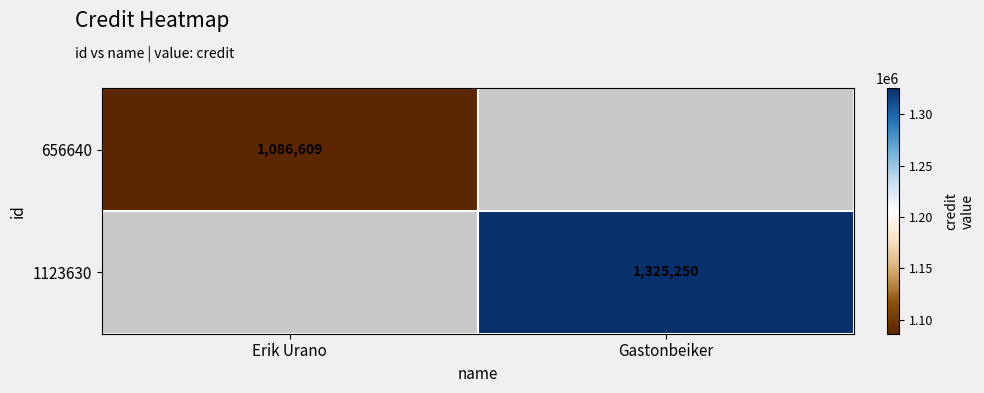

True or false: 1123630 has a value of 874036 at Gastonbeiker.

False